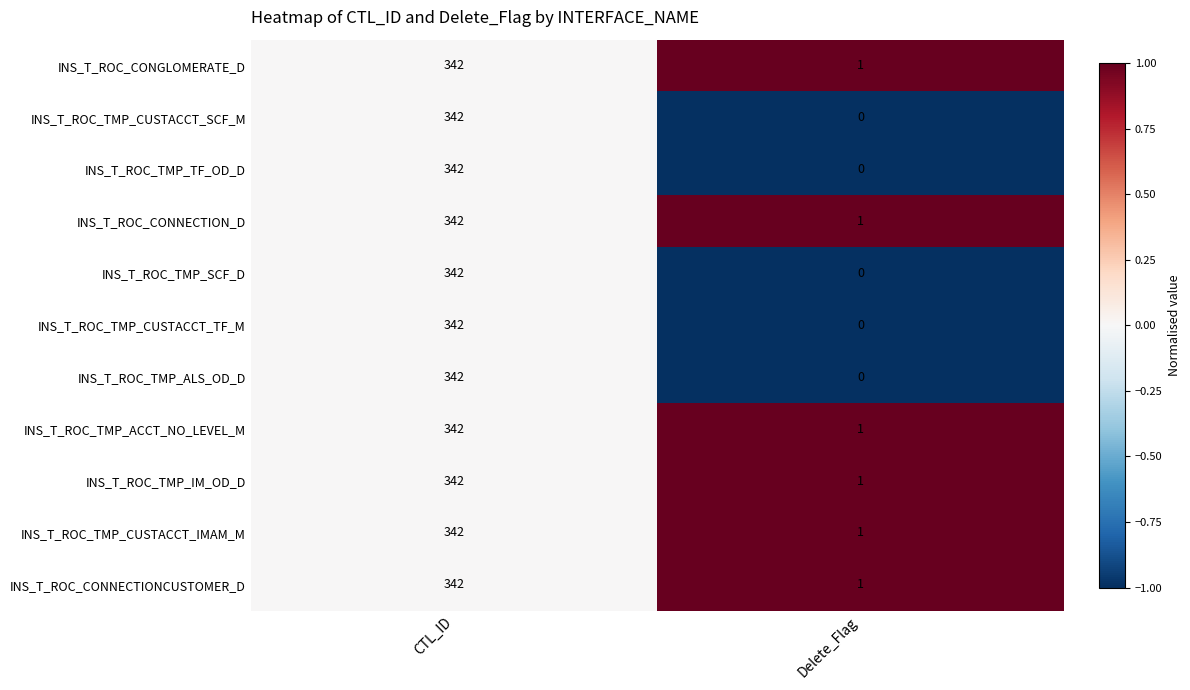

At which category is the sum across all series the highest?

CTL_ID